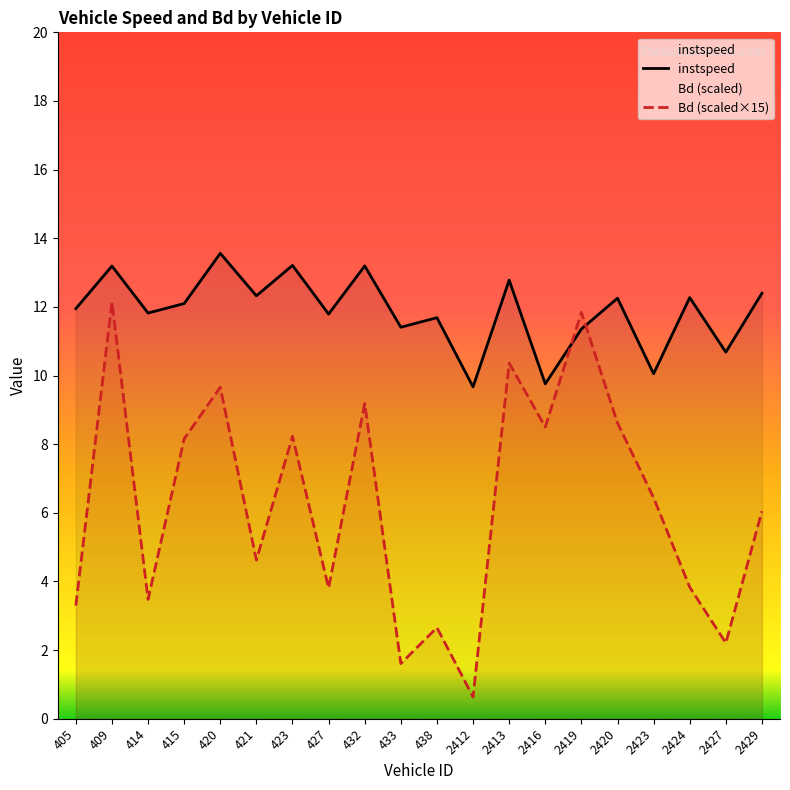

Where is the first local maximum for Bd (scaled×15)?

409